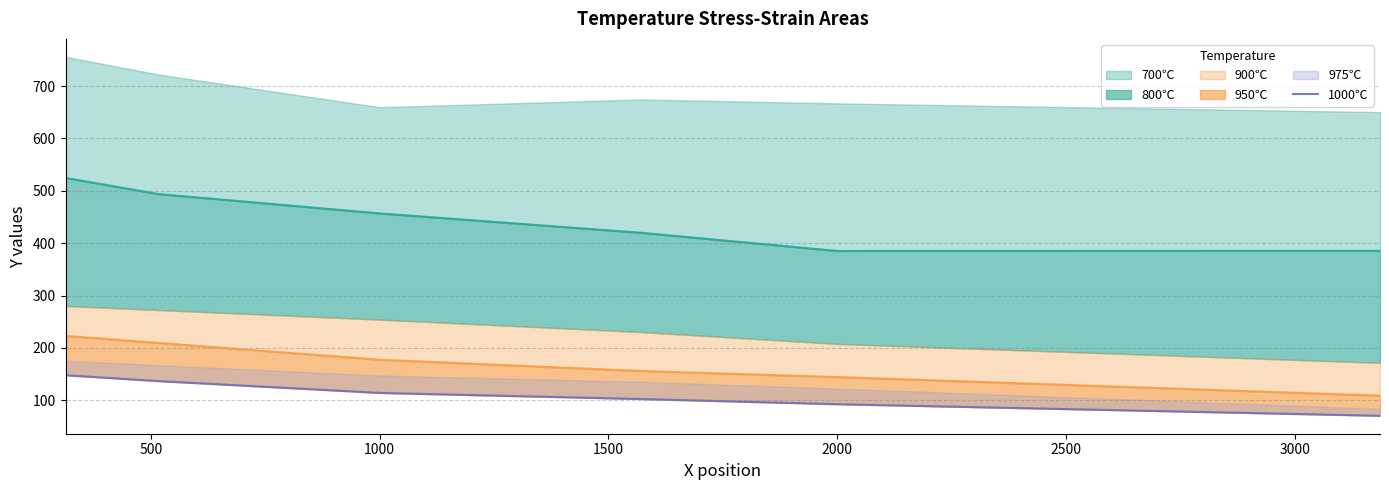

How many data points are less than 114?

3